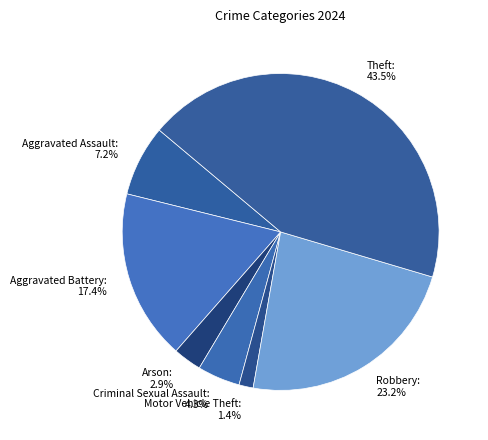

What is the largest slice in the pie chart?

Theft